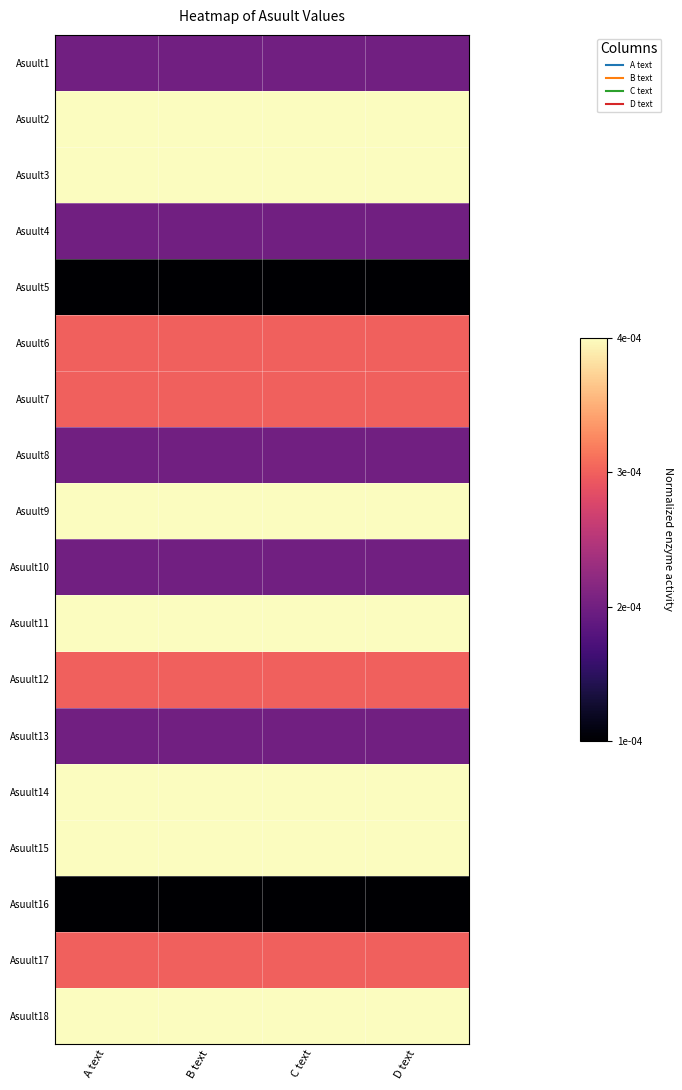

Rank the series by their maximum value, from lowest to highest.

Asuult5, Asuult16, Asuult1, Asuult4, Asuult8, Asuult10, Asuult13, Asuult6, Asuult7, Asuult12, Asuult17, Asuult2, Asuult3, Asuult9, Asuult11, Asuult14, Asuult15, Asuult18